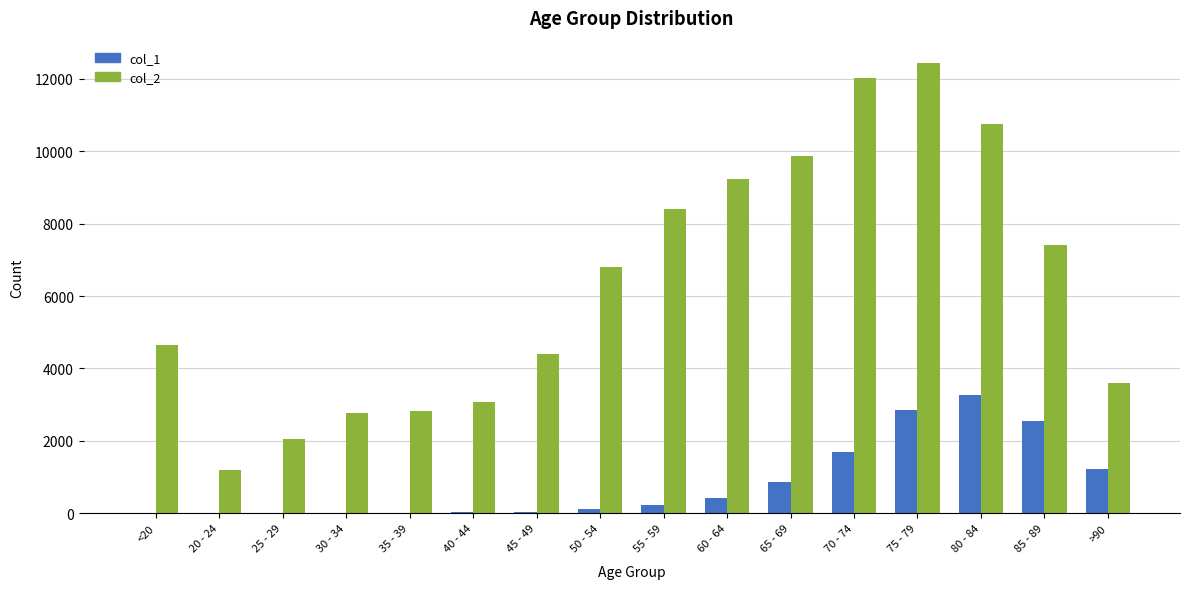

True or false: col_1 has a value of 2548 at 85 - 89.

True